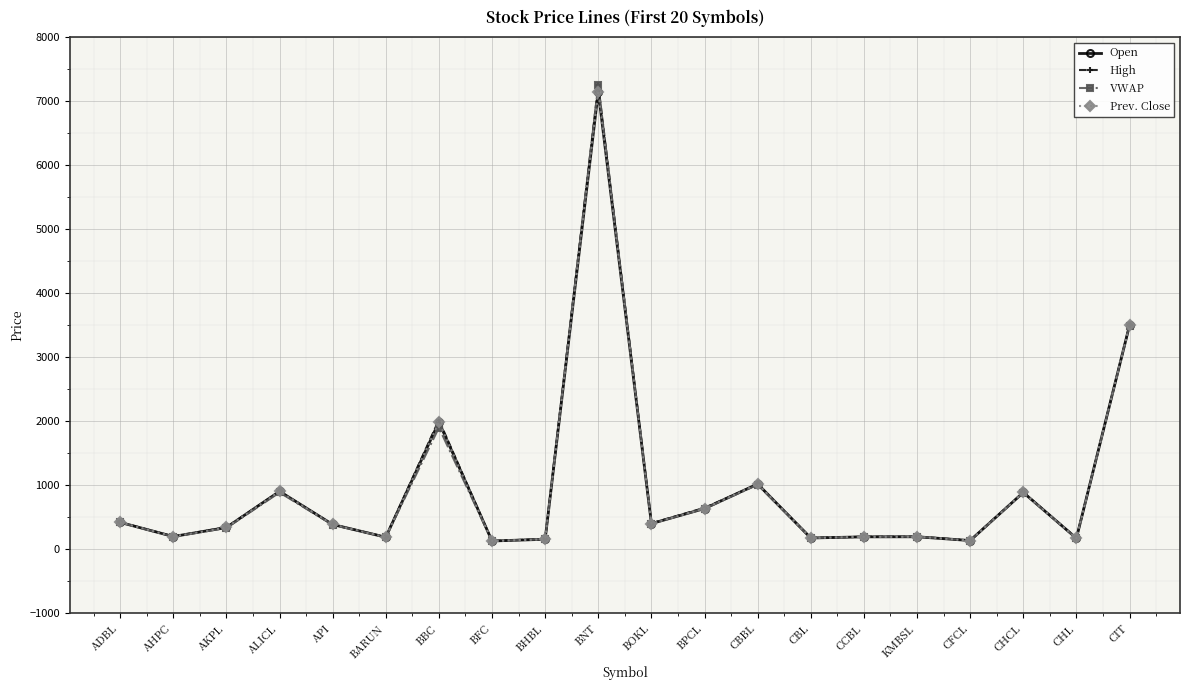

What is the value of the VWAP point at the 9th from the left?

159.1